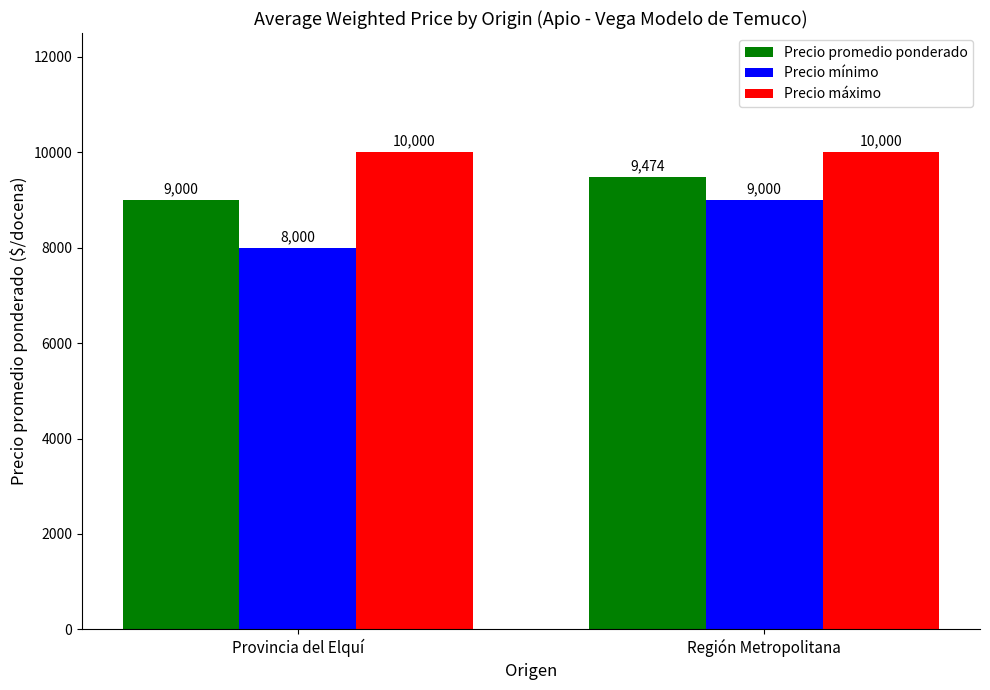

Which series changed the most between Provincia del Elquí and Región Metropolitana?

Precio mínimo